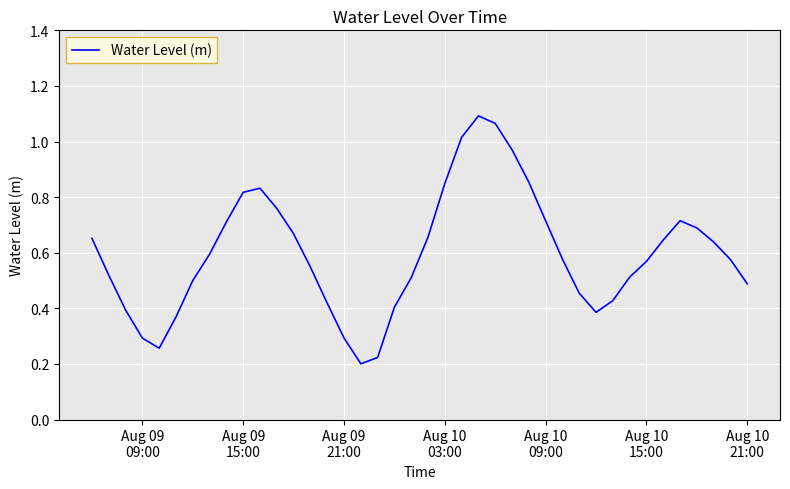

How many interior local peaks (higher than both neighbors) does the data have?

3